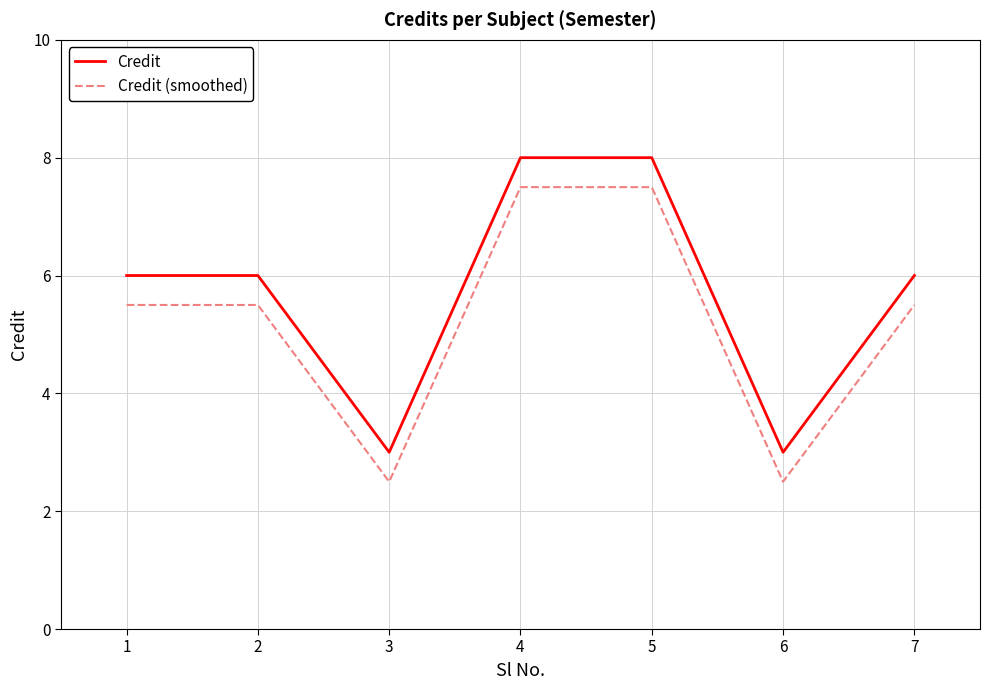

What value does the Credit series have at 2?

6.0